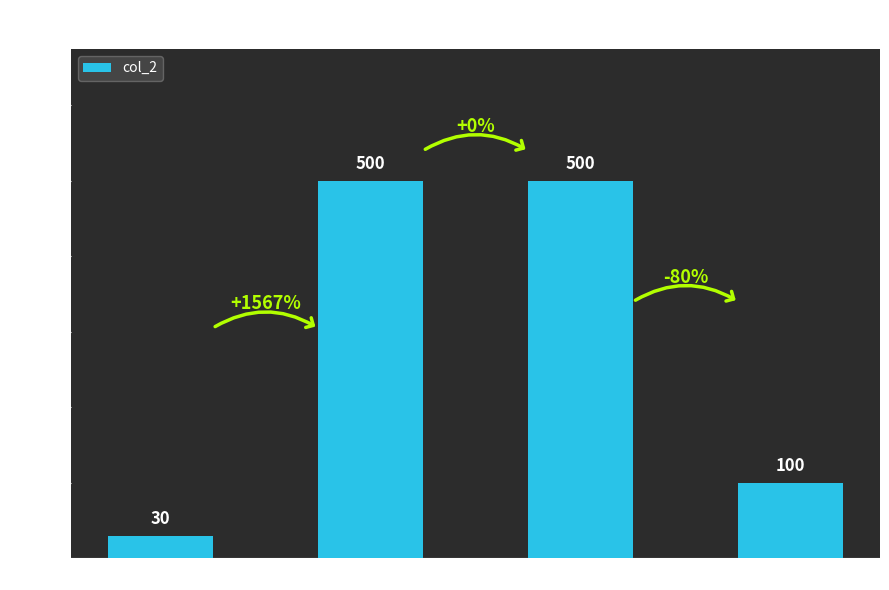

How many bars are there in total?

4